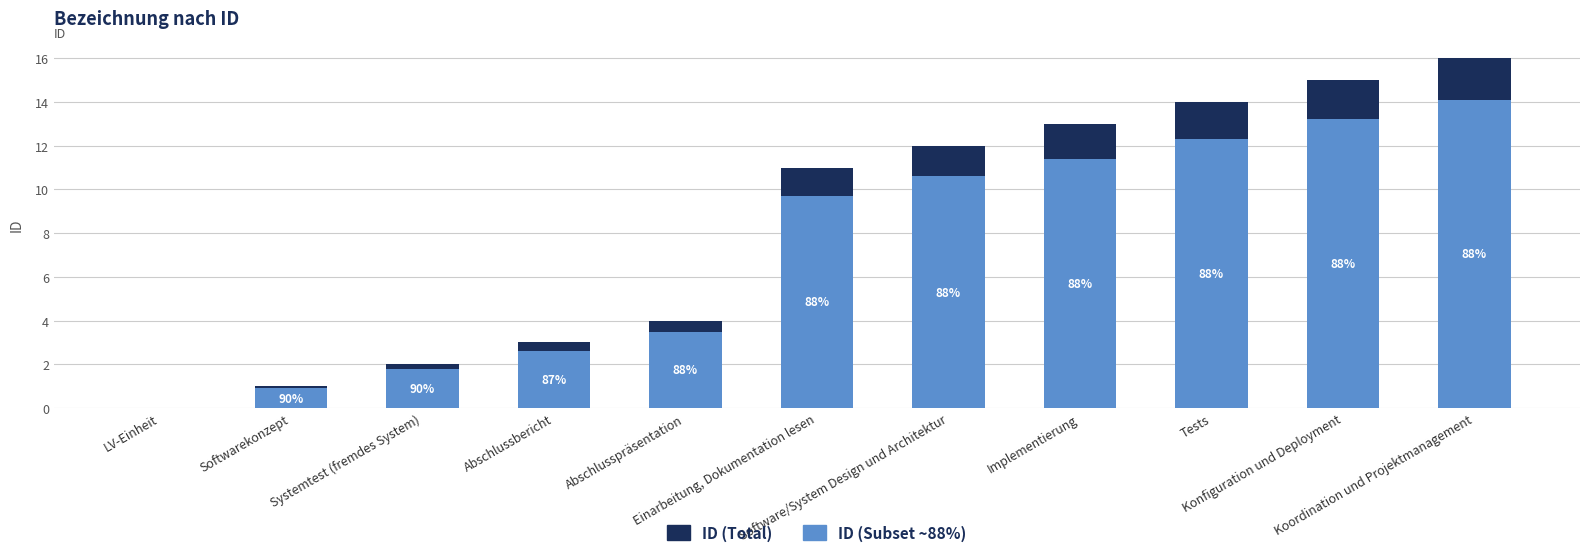

Which series has the largest total across all categories?

ID (Total)